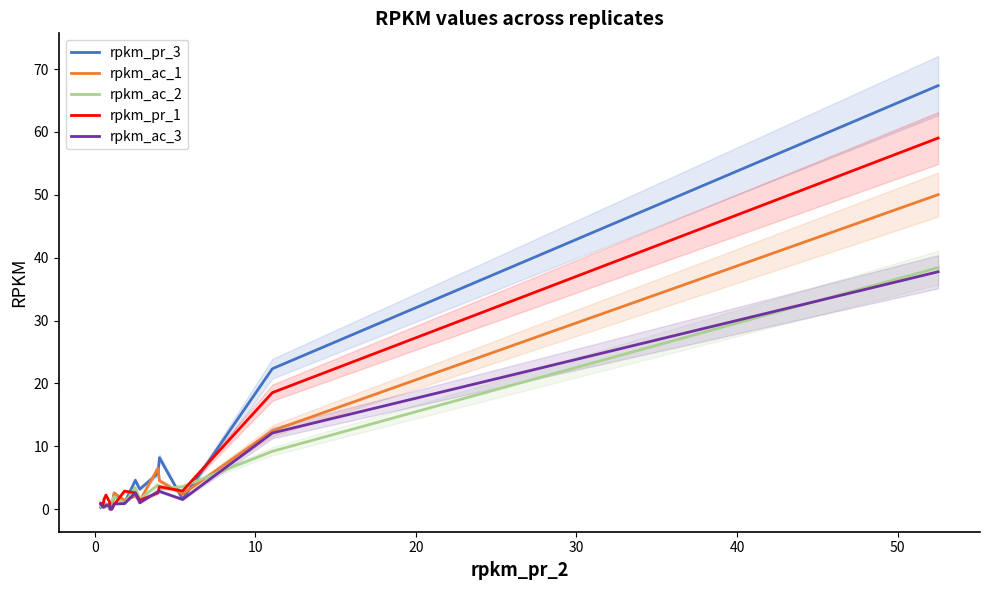

What is the highest value of the rpkm_pr_1 series?

59.0